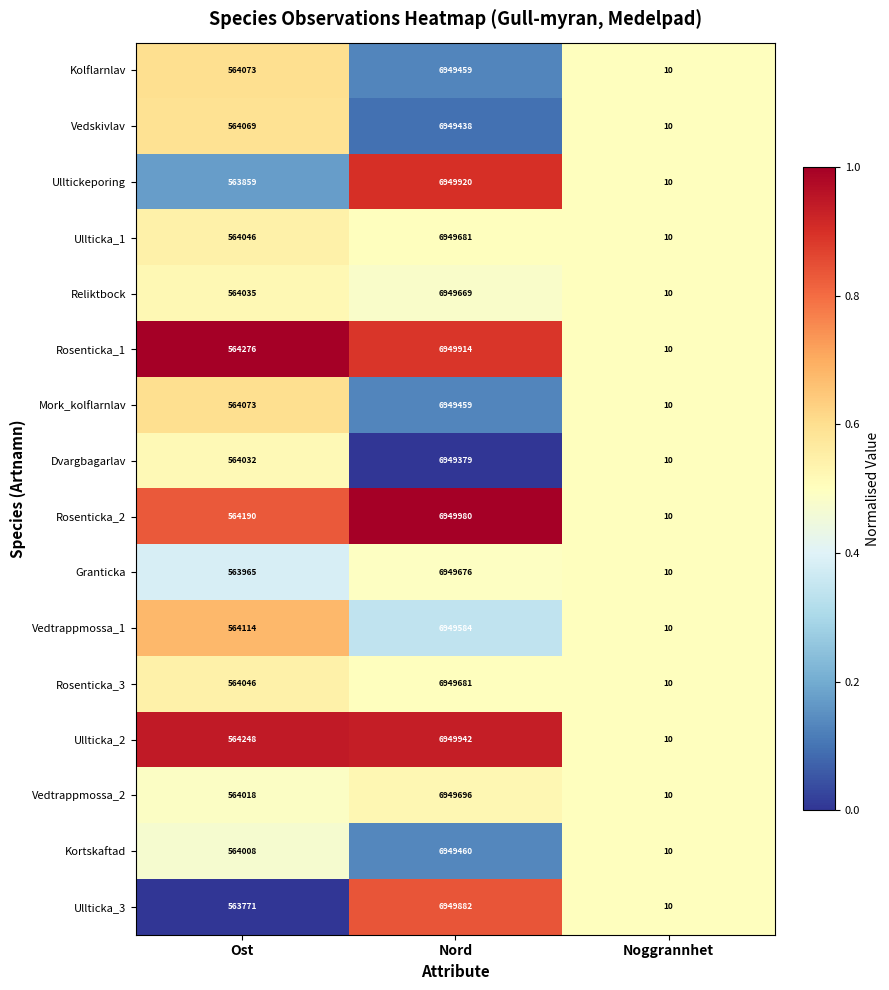

Which series has the largest range (max minus min)?

Rosenticka_2